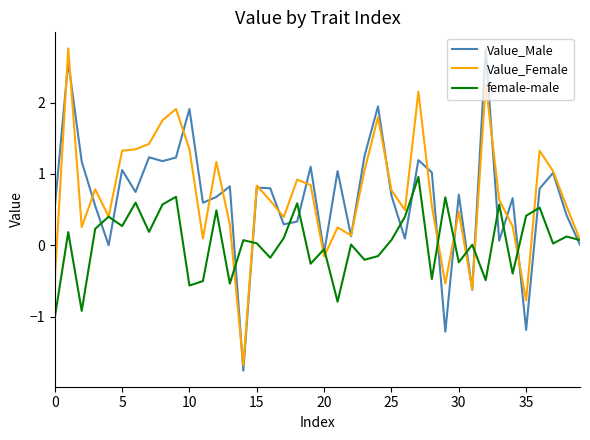

What is the smallest value displayed?

-1.8